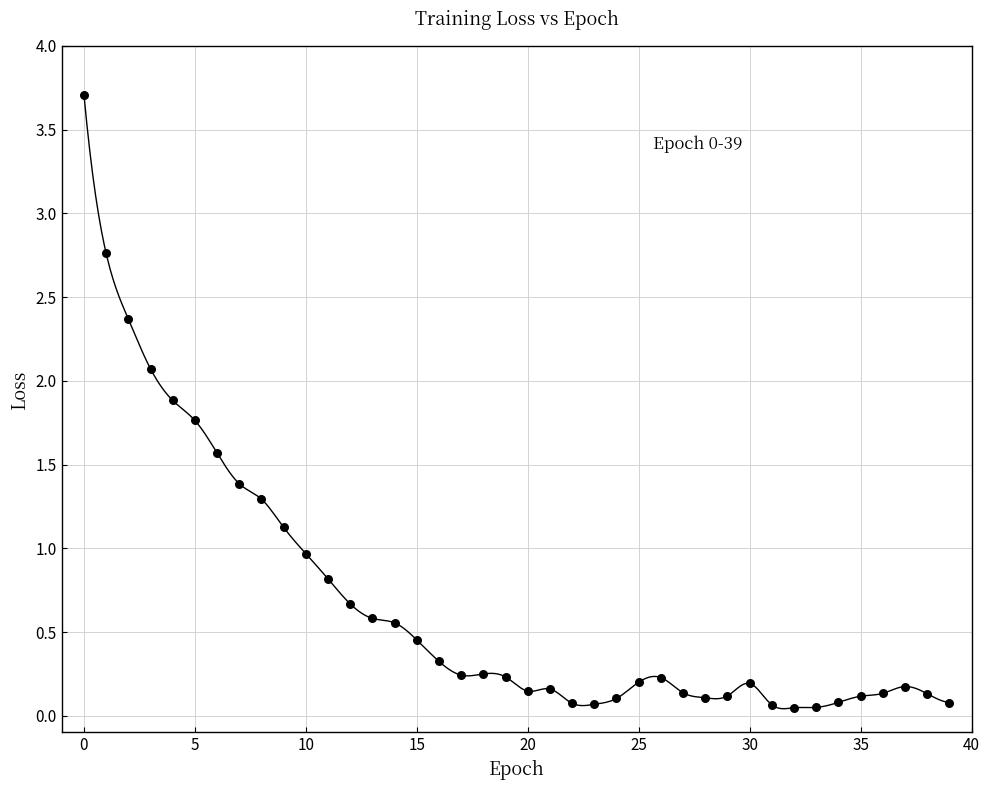

What is the range of Y values (max minus min)?

3.7